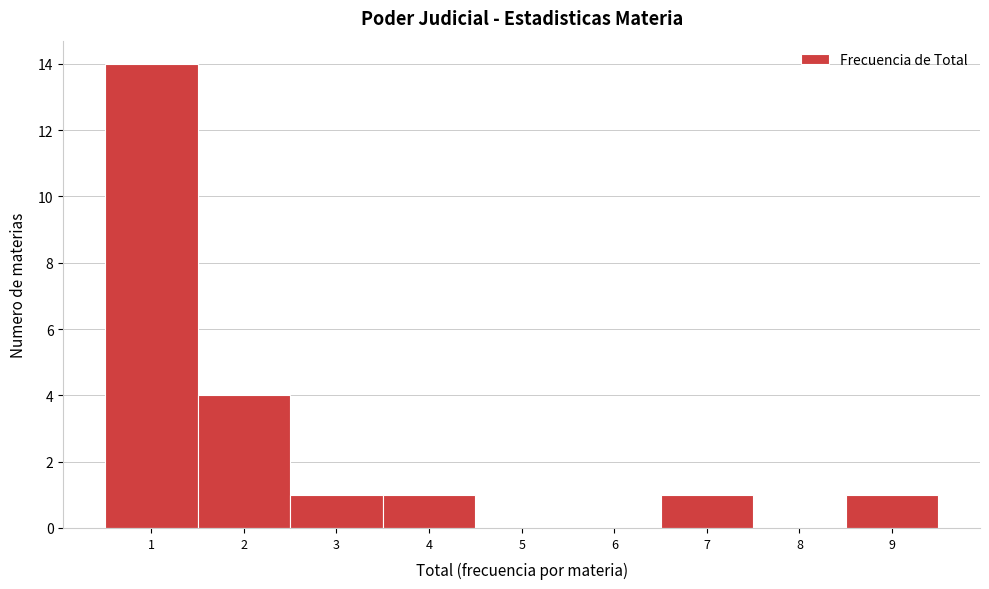

Reading left to right, list every bar in this chart as the range it spans on the x-axis followed by its height. The values are not printed on the chart, so give them approximately, as read against the axis.

0.5 to 1.5: 14
1.5 to 2.5: 4
2.5 to 3.5: 1
3.5 to 4.5: 1
4.5 to 5.5: 0
5.5 to 6.5: 0
6.5 to 7.5: 1
7.5 to 8.5: 0
8.5 to 9.5: 1